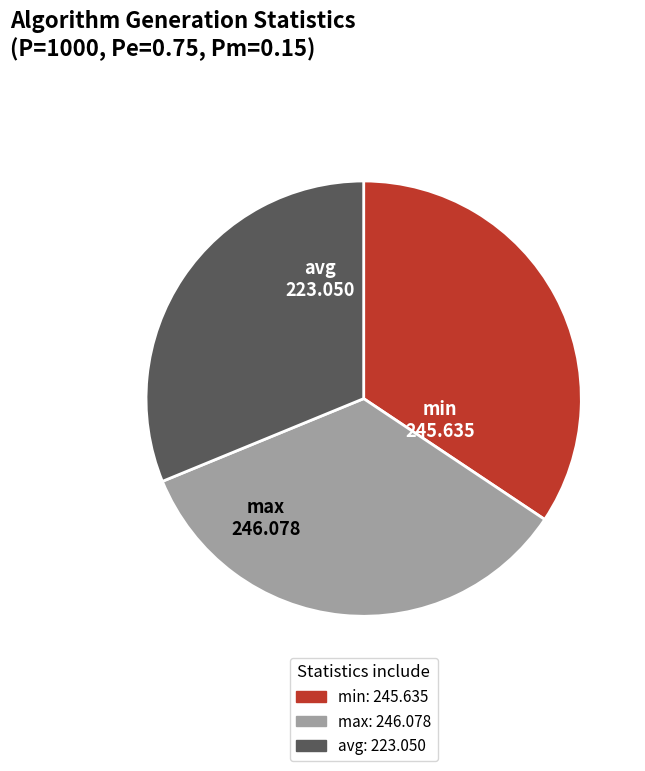

True or false: avg accounts for 23% of the total.

False